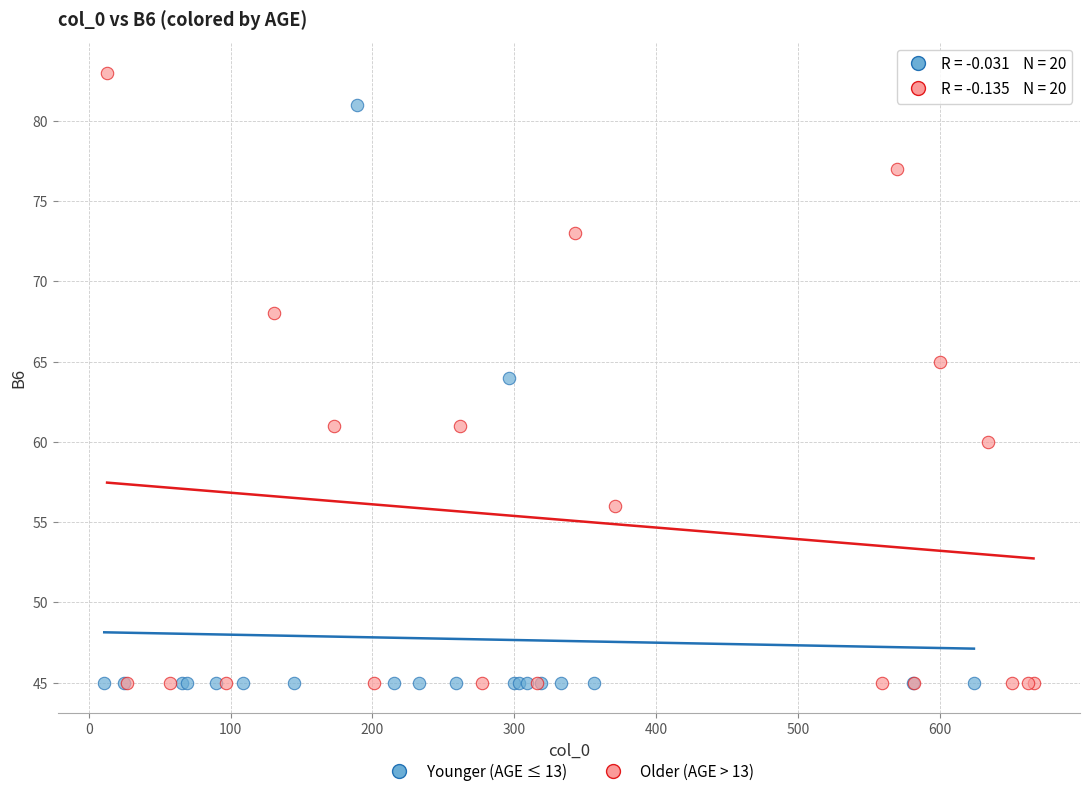

Which series contains the highest Y value?

Older (AGE > 13)